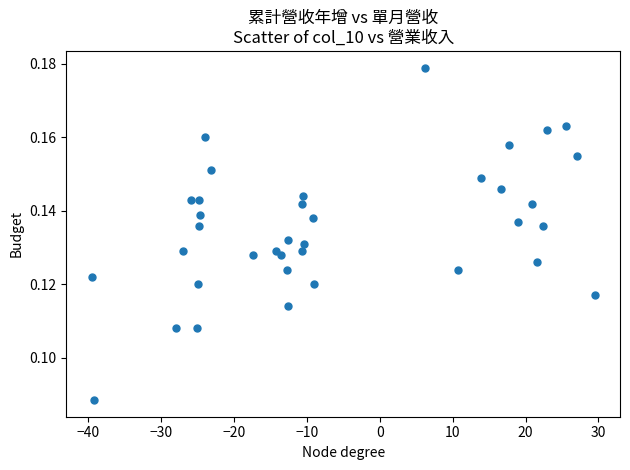

What is the range of X values (max minus min)?

69.0